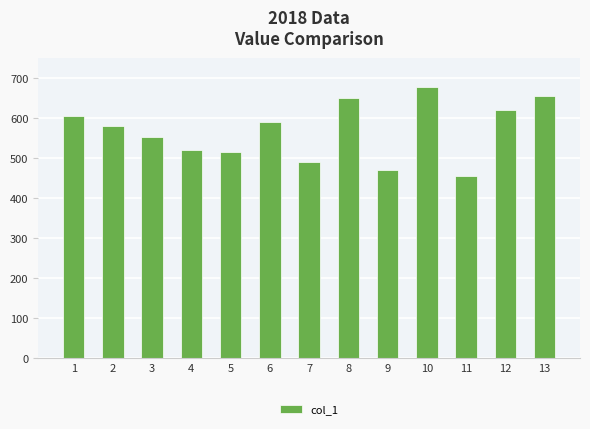

Does the chart contain any negative values?

No